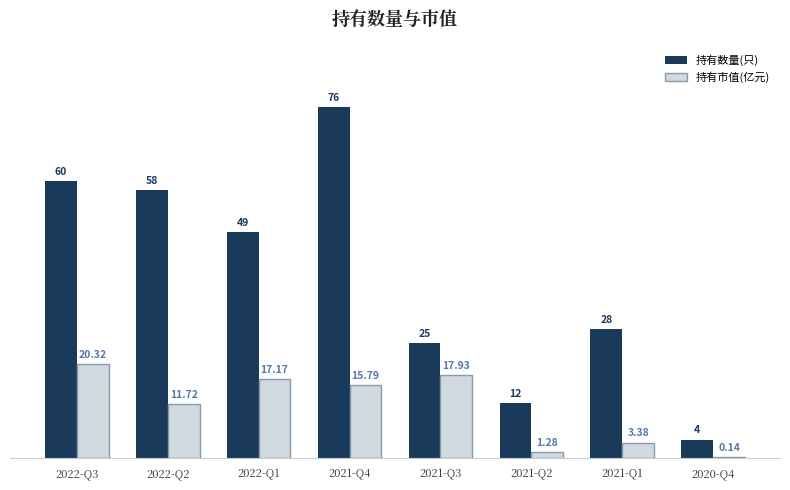

How many values in the 持有数量(只) series exceed 49?

3